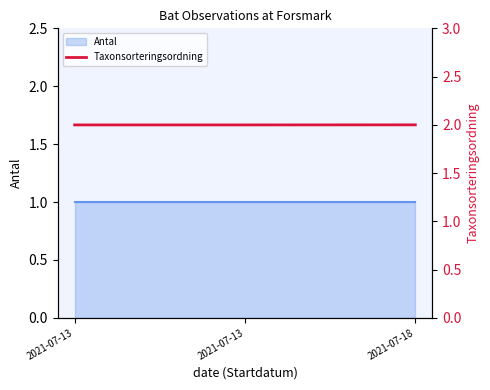

Which has a higher value, 2021-07-13 or 2021-07-13?

2021-07-13